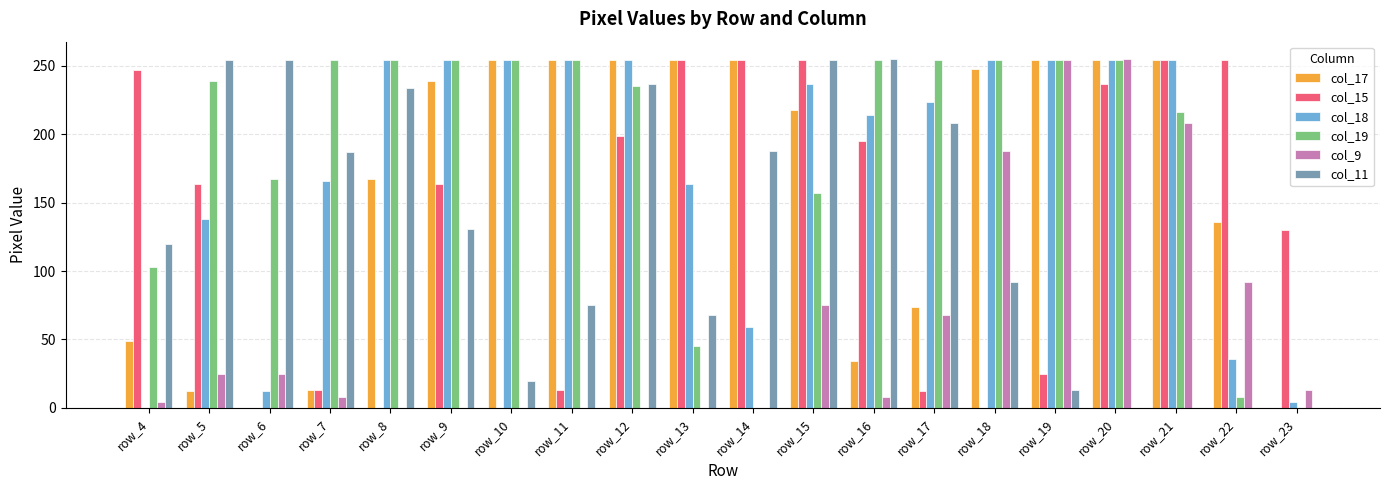

What is the approximate value of col_18 at row_21, to the nearest 5?

255